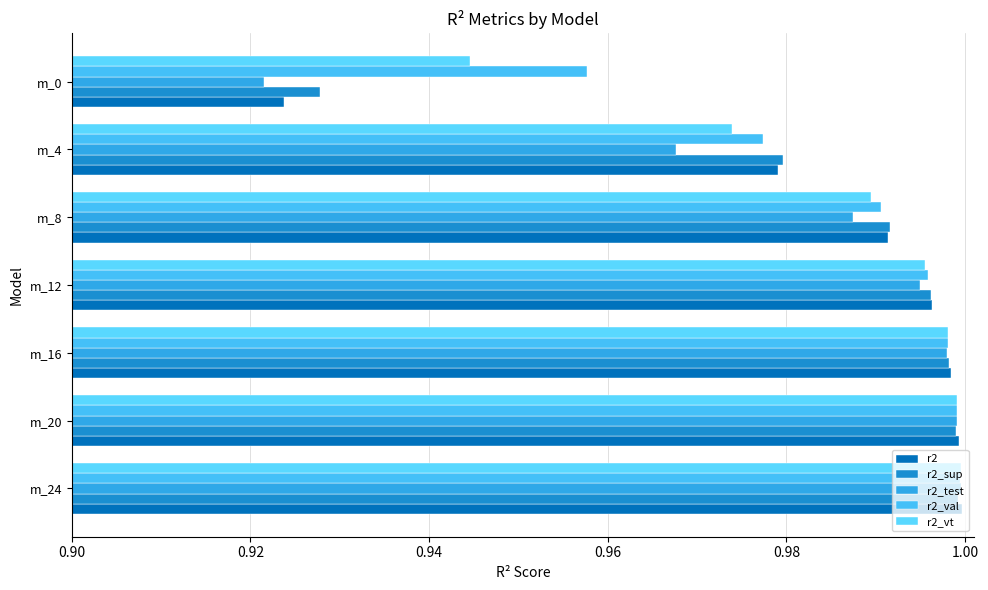

What is the value of the r2_sup bar at the 5th from the left?

1.0